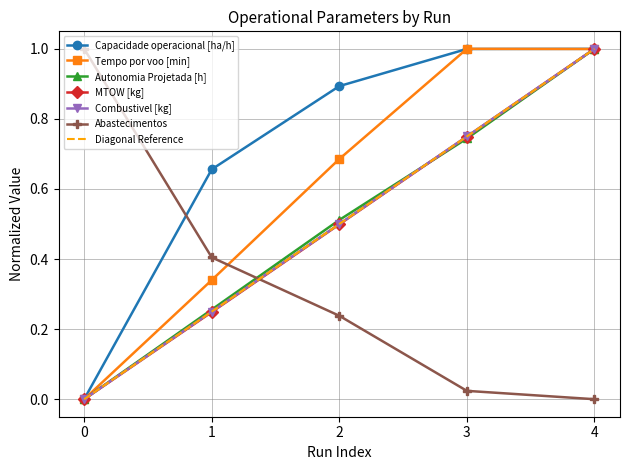

Which series has the largest range (max minus min)?

Capacidade operacional [ha/h]